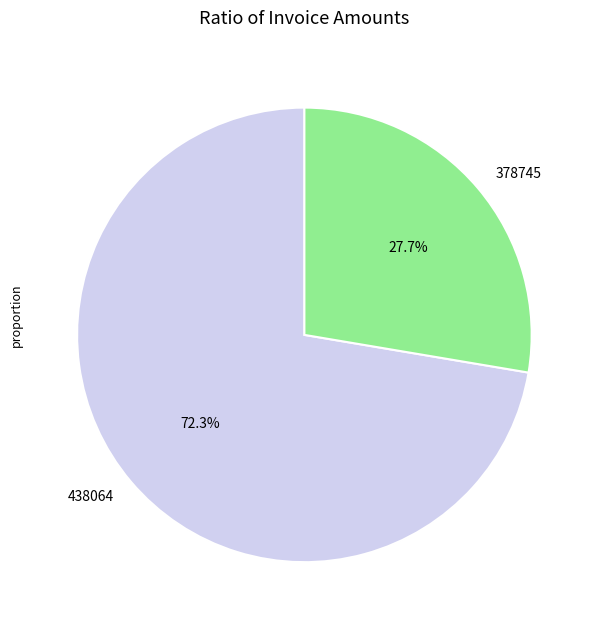

Rank the categories by value from highest to lowest.

438064, 378745